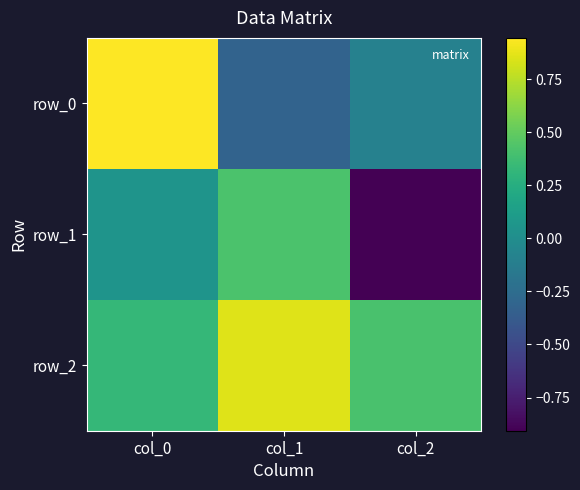

Read the row_2 value at col_2.

0.4